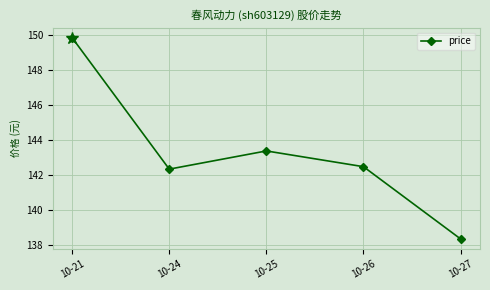

At which label is the value closest to 144?

10-25